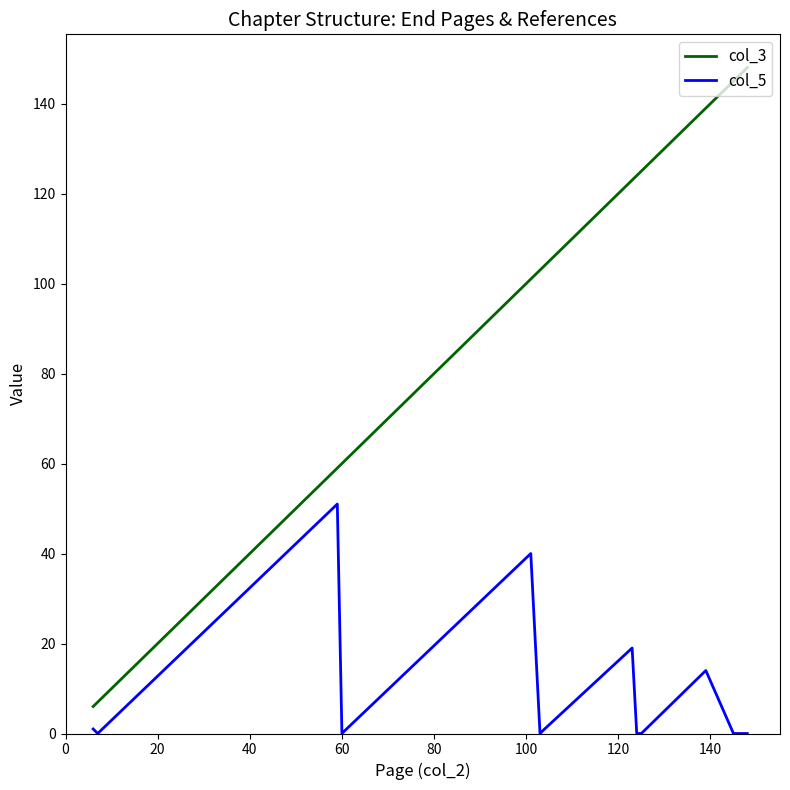

What is the sum of all col_3 values?

1313